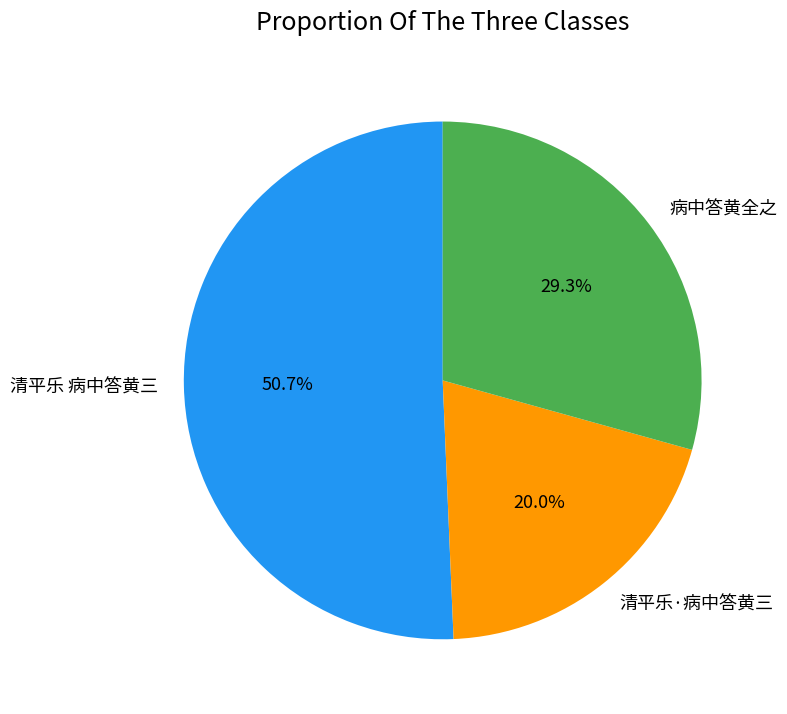

What is the smallest slice in the pie chart?

清平乐·病中答黄三